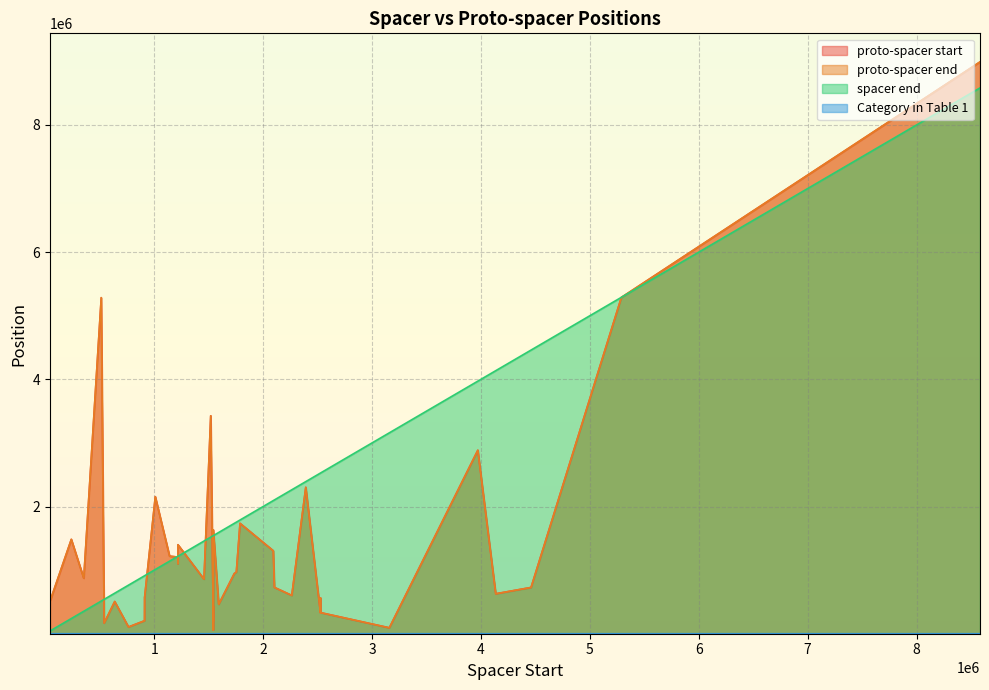

What is the difference between the second highest and minimum values in the proto-spacer start series?

5228331